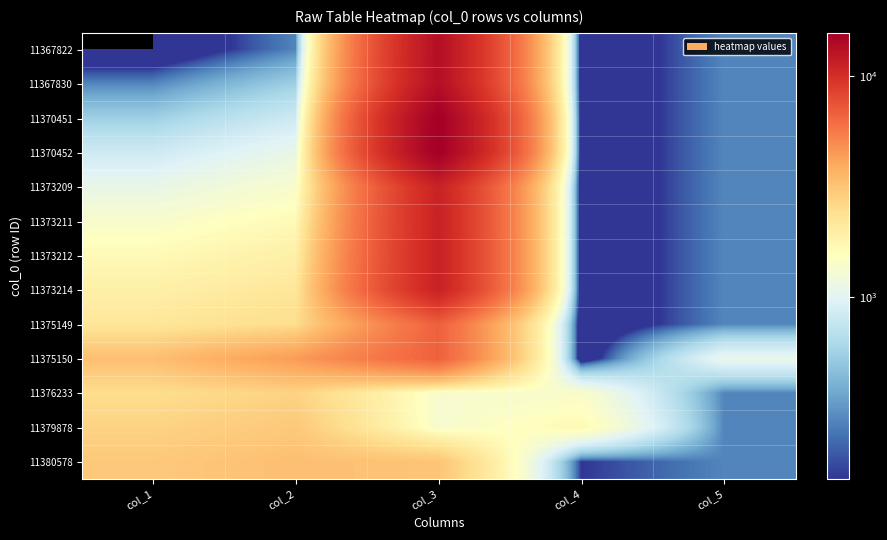

What is the greatest value displayed?

15750